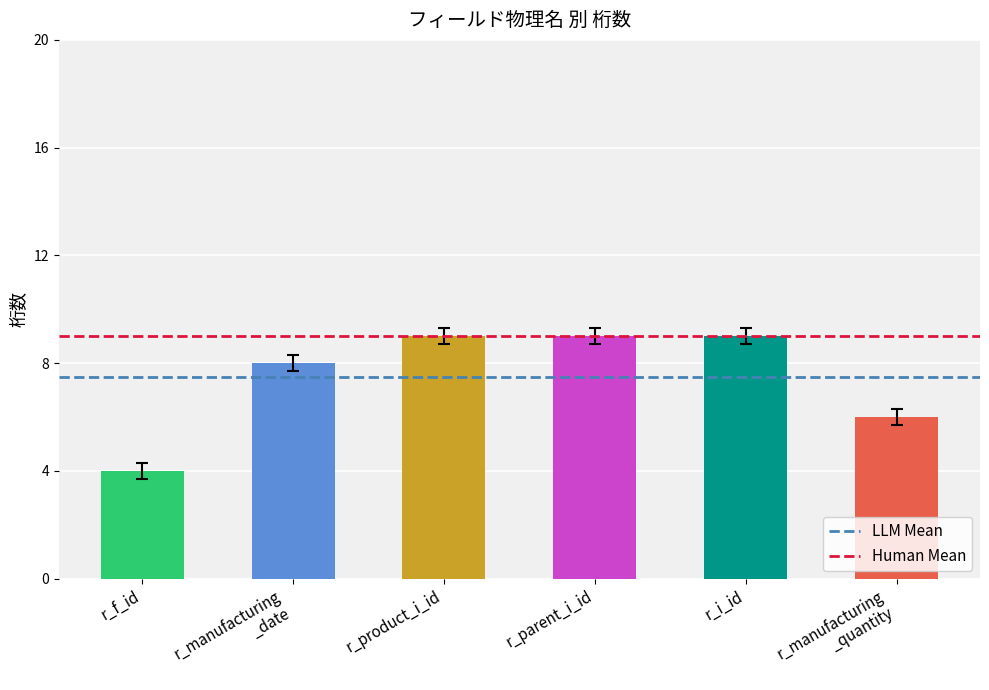

How many data points does each series have?

6